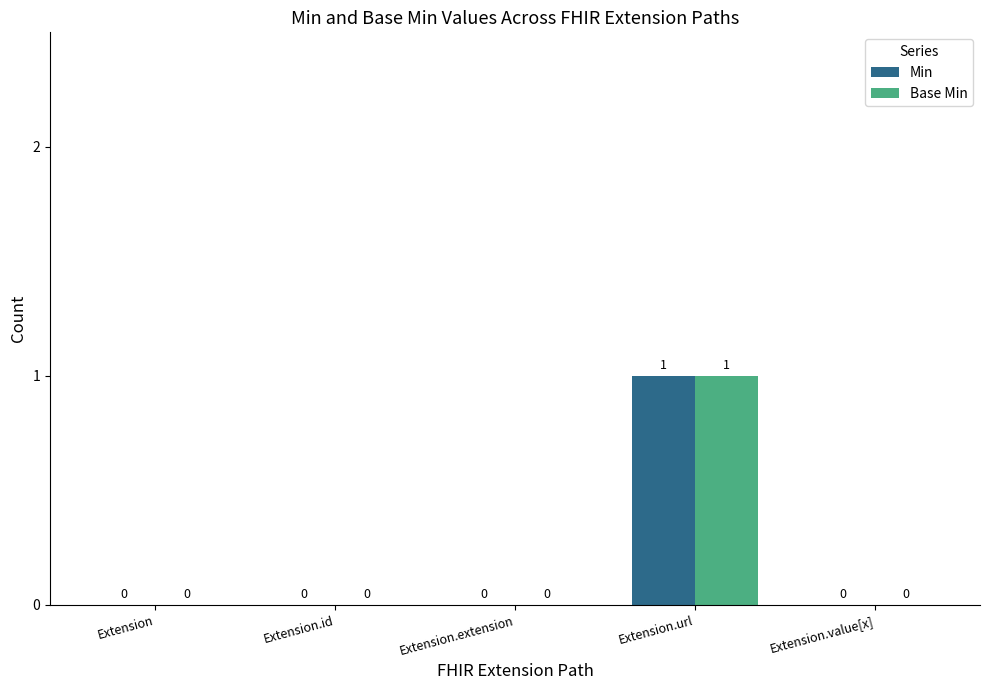

At which label does Min reach its peak?

Extension.url